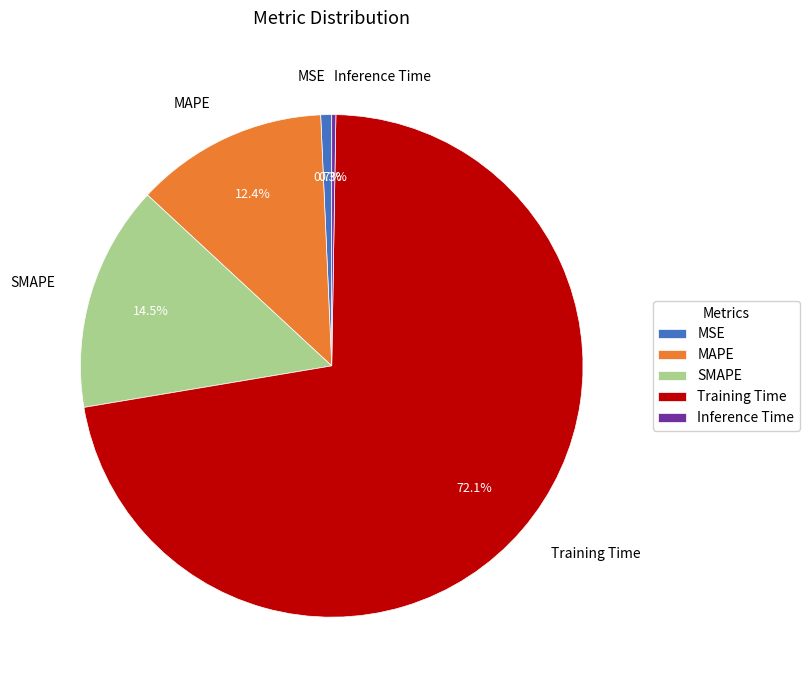

What is the largest slice in the pie chart?

Training Time